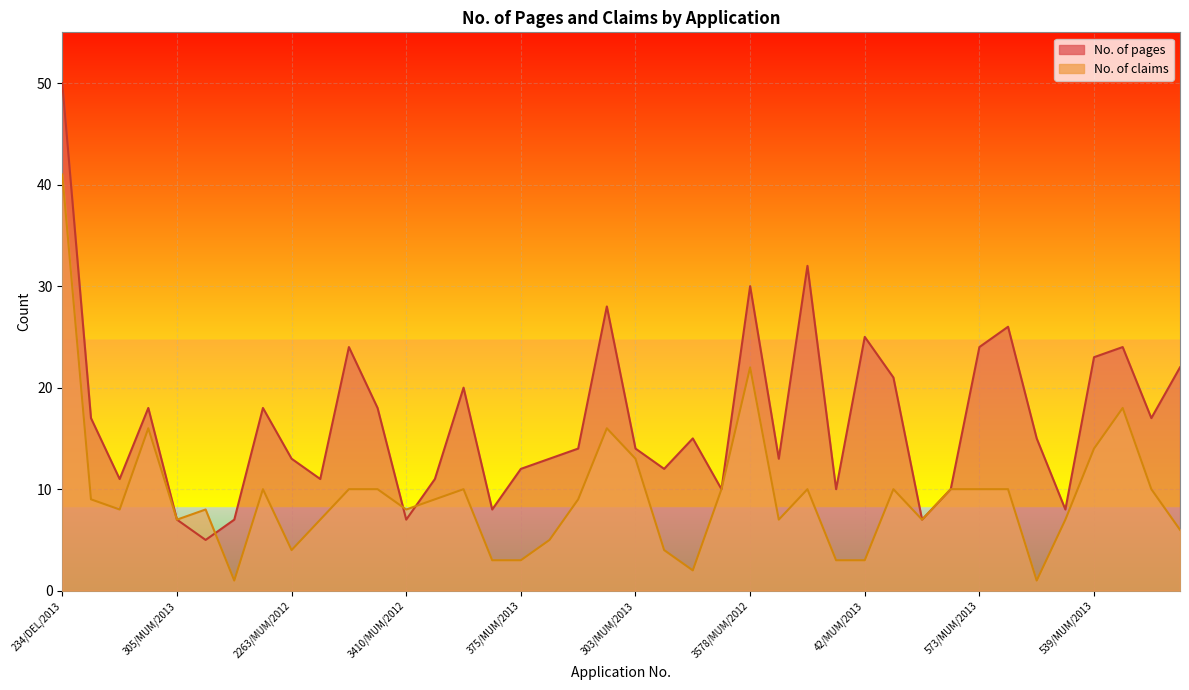

Rank the series by their maximum value, from highest to lowest.

No. of pages, No. of claims